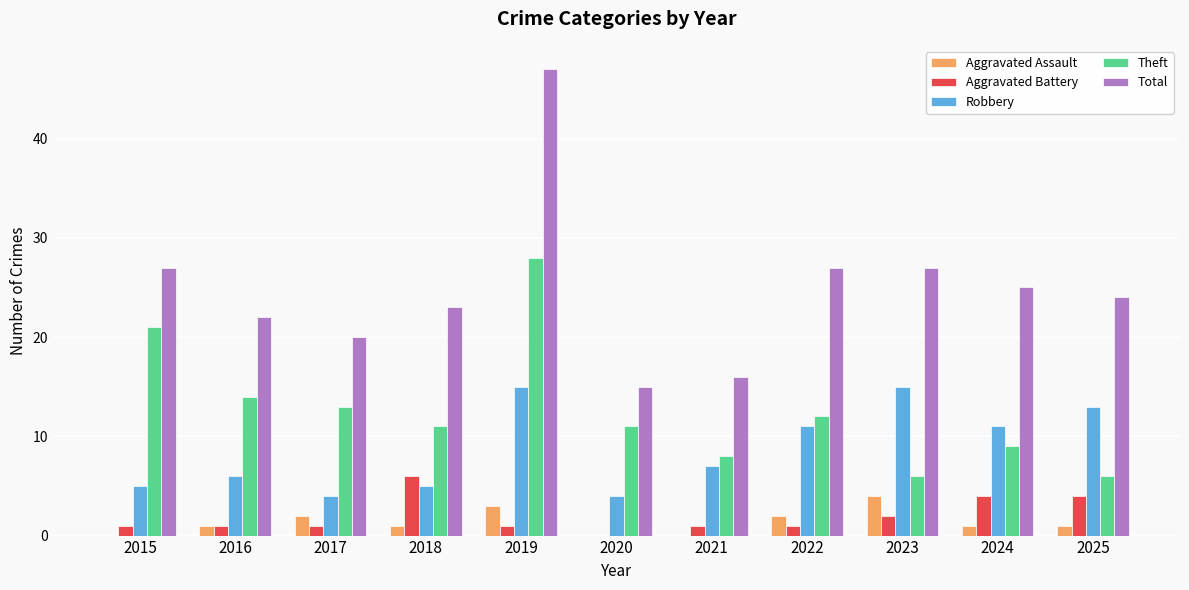

Is the value of Aggravated Battery at 2023 greater than the value of Aggravated Assault at 2015?

Yes